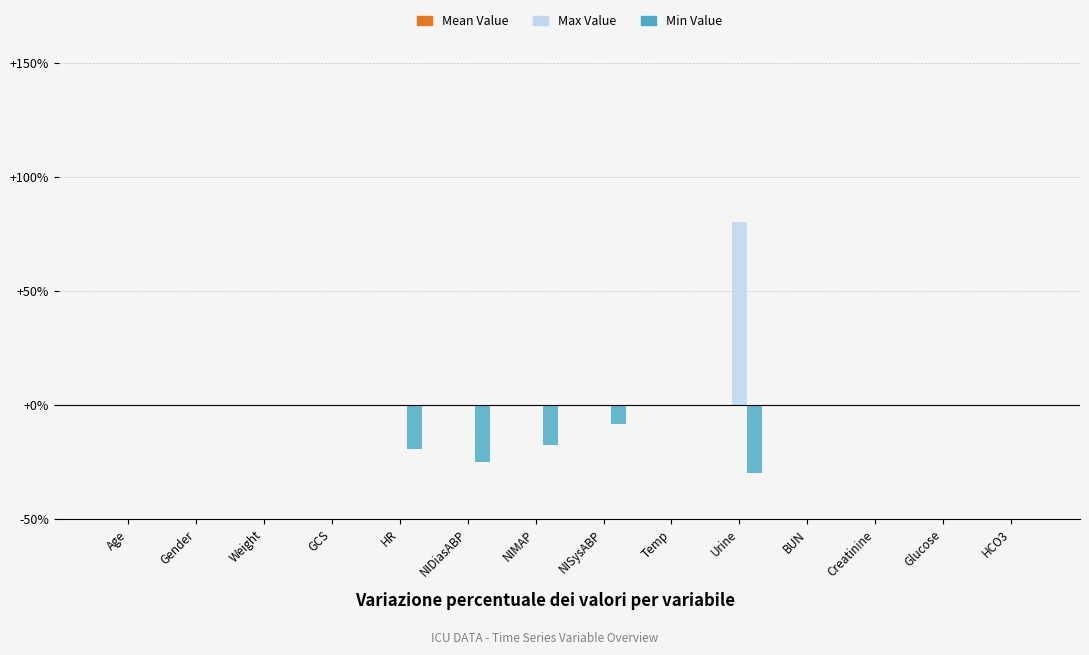

Where is Min Value nearest to the value -15?

NIMAP